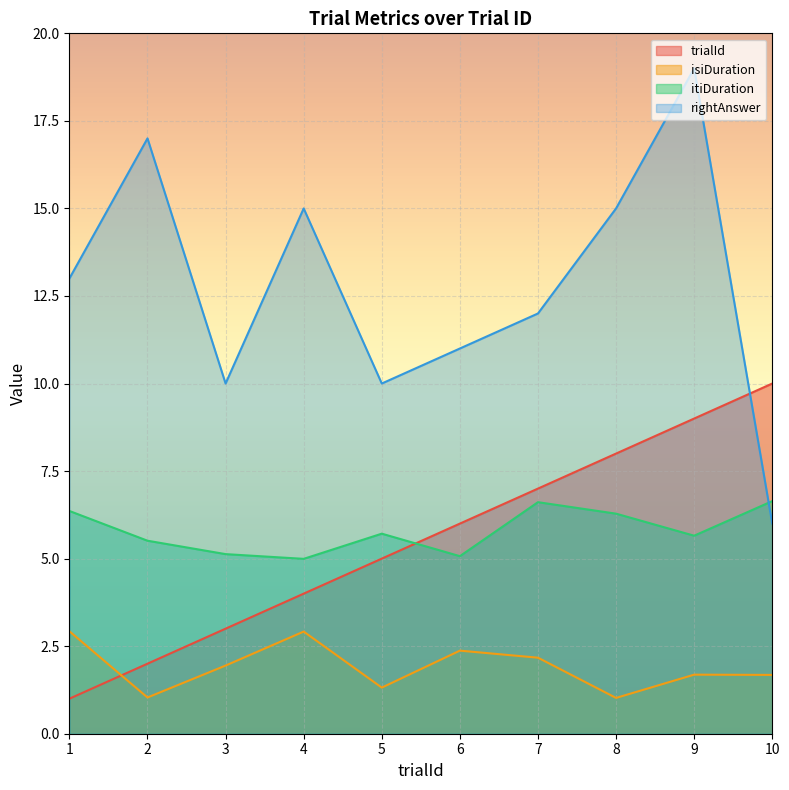

True or false: rightAnswer has a value of 16.3 at 6.

False